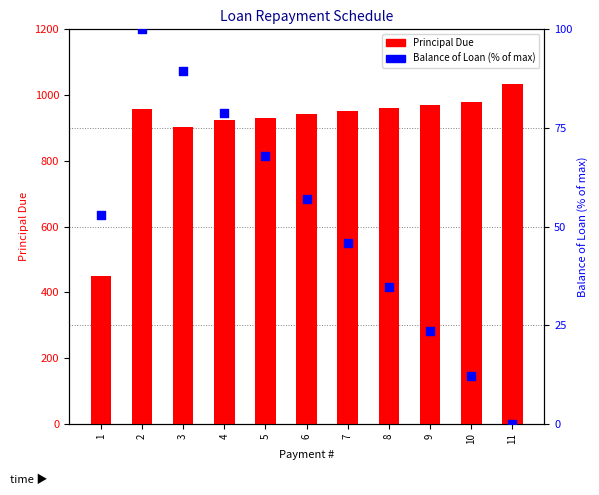

At how many categories does at least one series exceed 945?

6